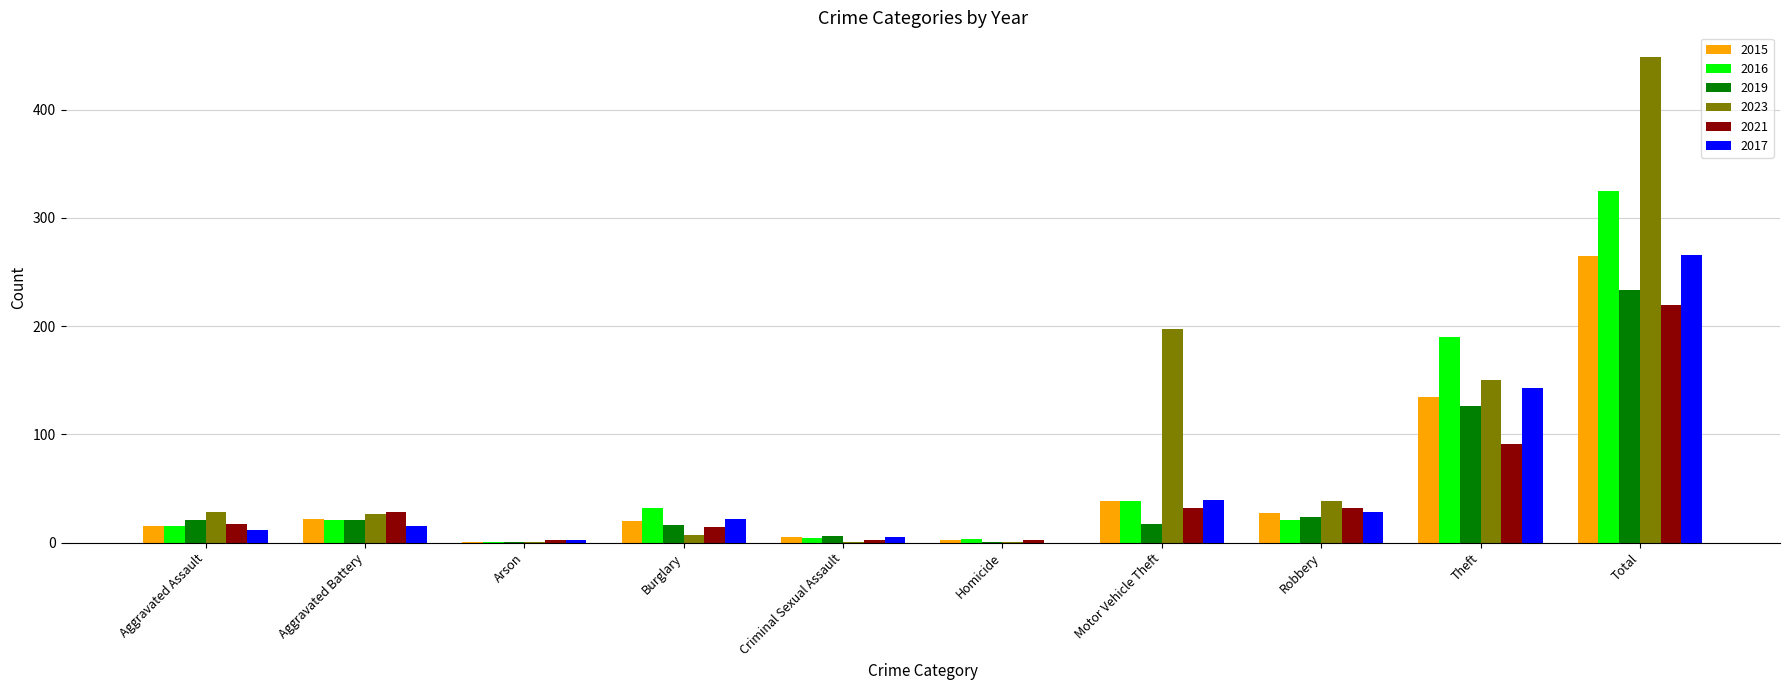

Which category has the highest value in the 2017 series?

Total